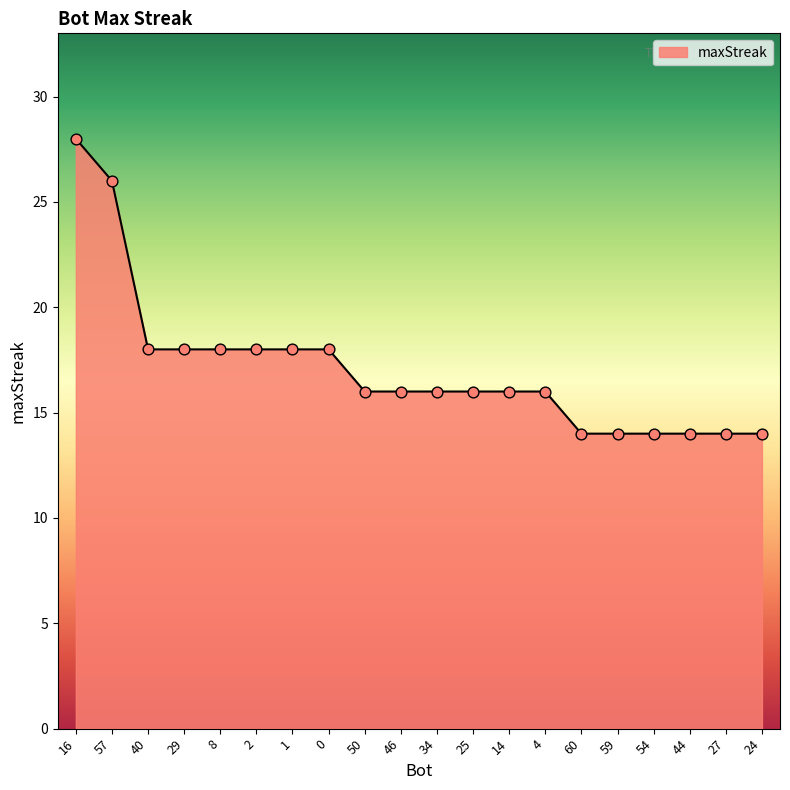

What is the change in value from 46 to 59?

-2